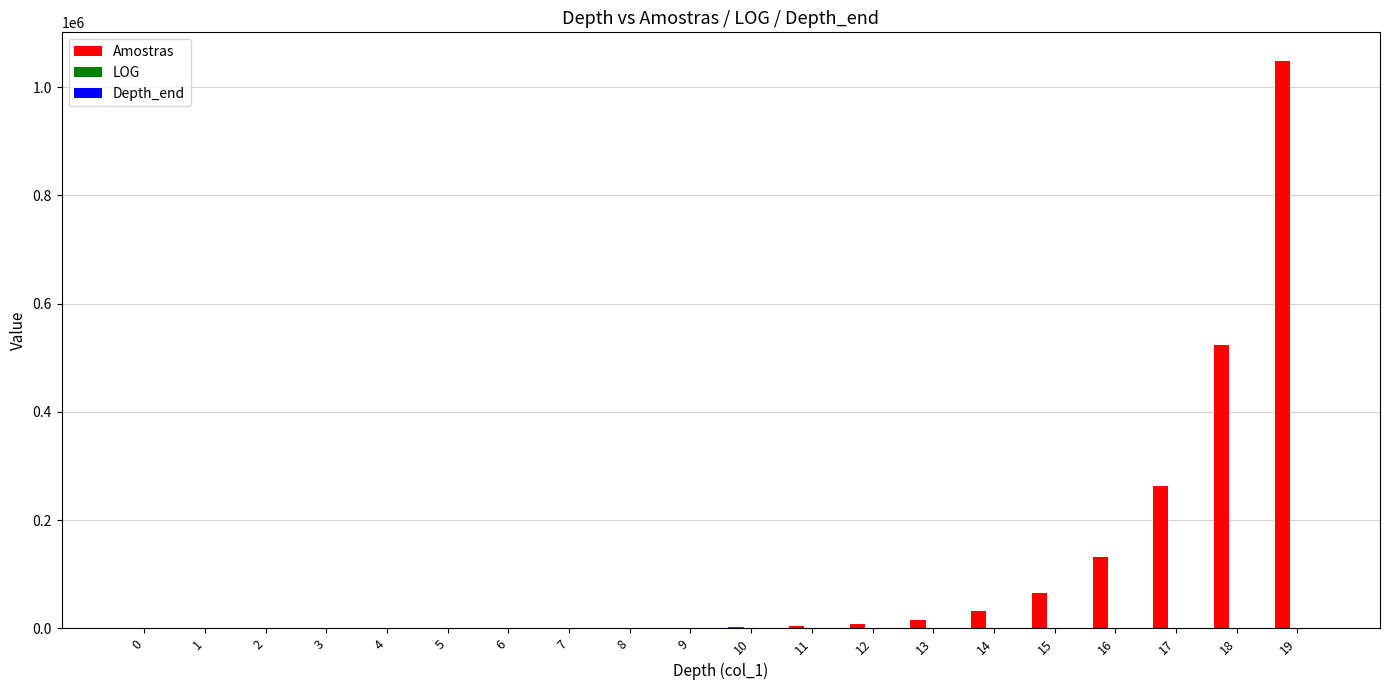

What is the highest value of the Amostras series?

1048575.0